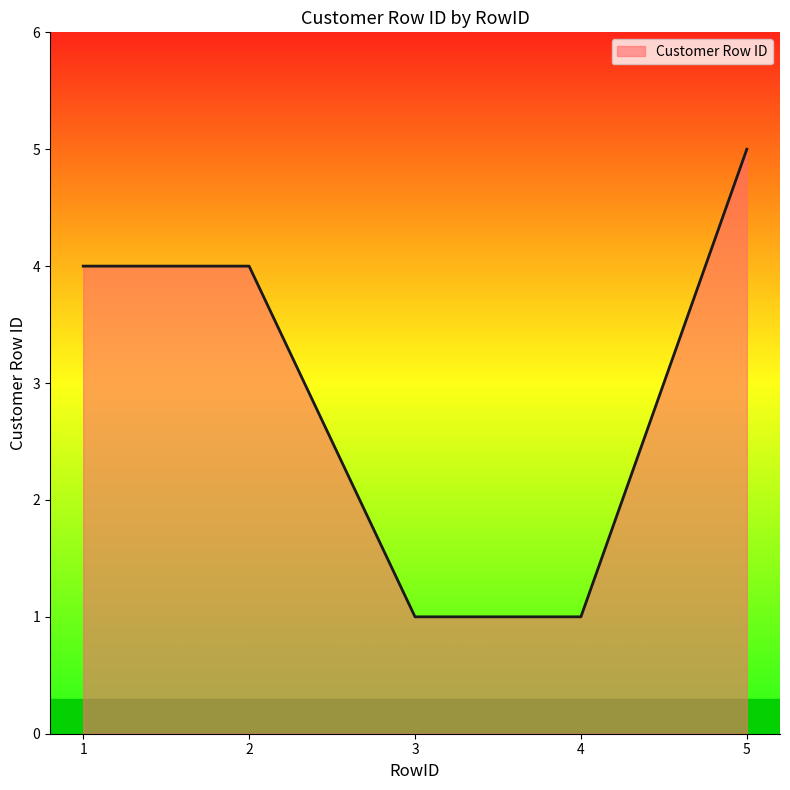

Does the chart display data point markers on the line(s)?

No